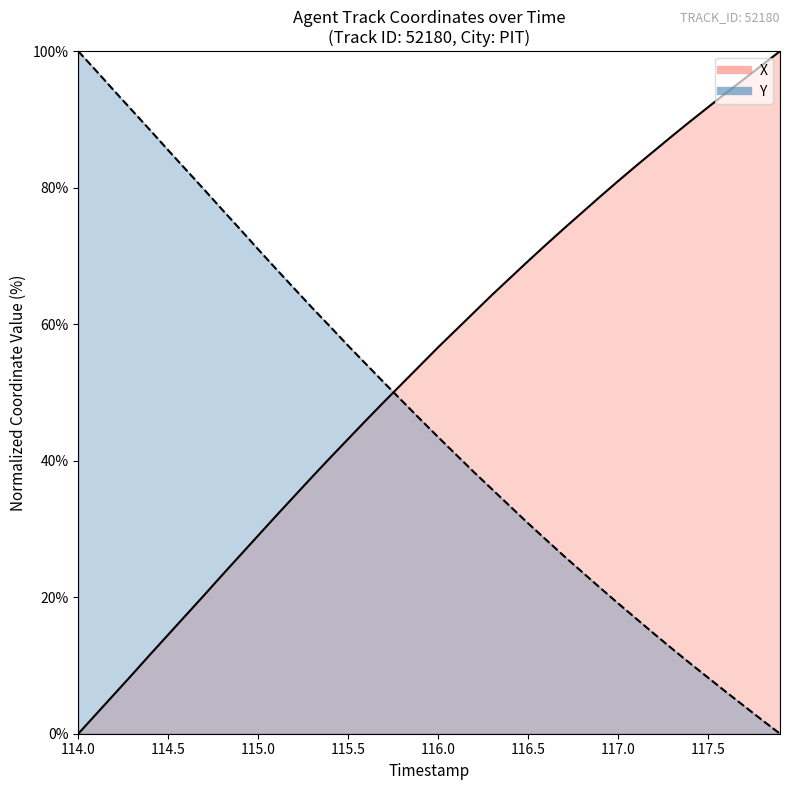

The value of Y at 114.9 is 107.1. True or false?

False